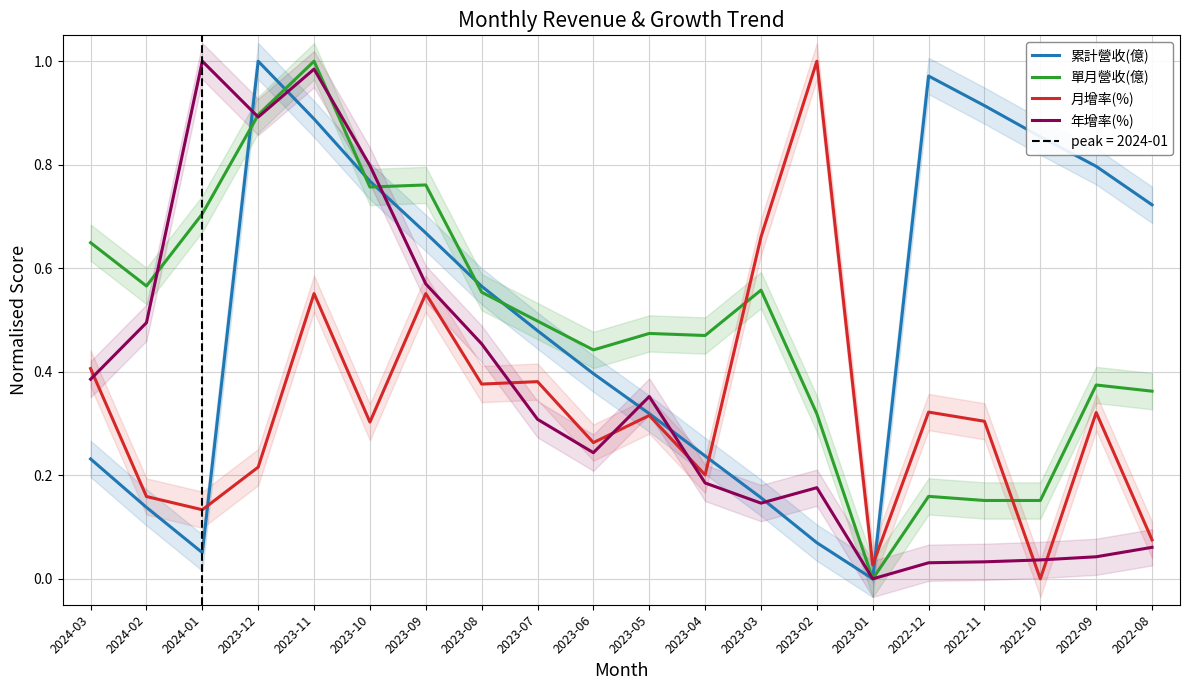

How many intersections are there between 月增率(%) and 單月營收(億)?

2